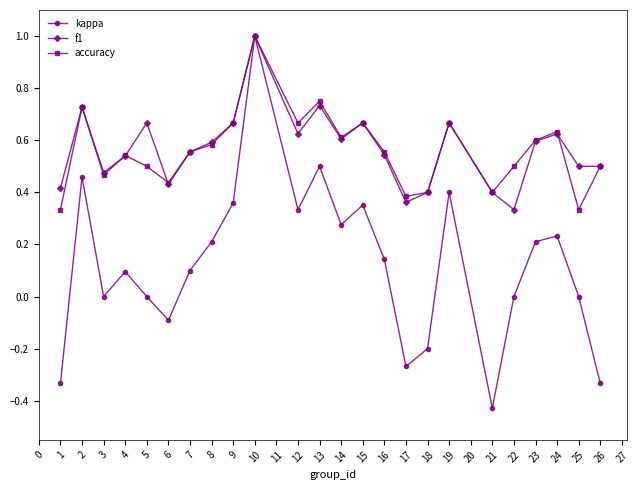

What is the total value across all series at 13?

2.0